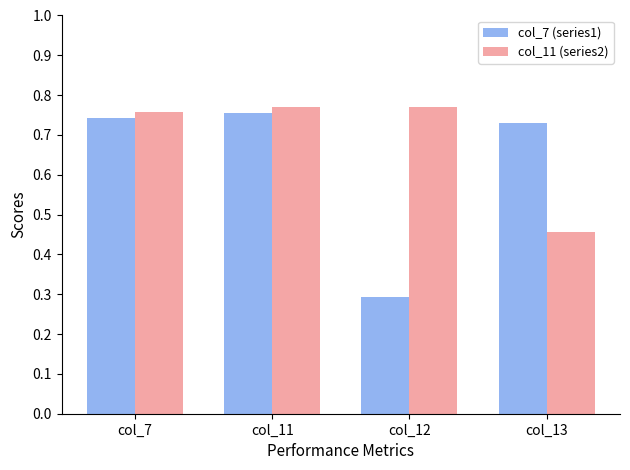

What is the sum of all col_7 (series1) values?

2.5